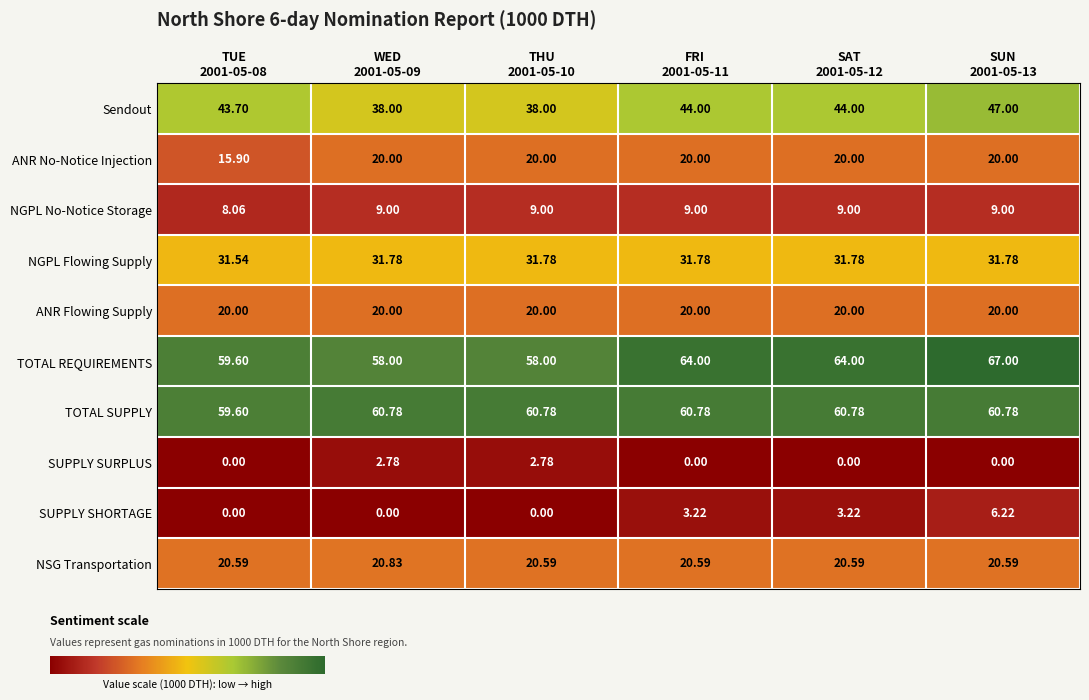

Count the number of categories in the chart.

6